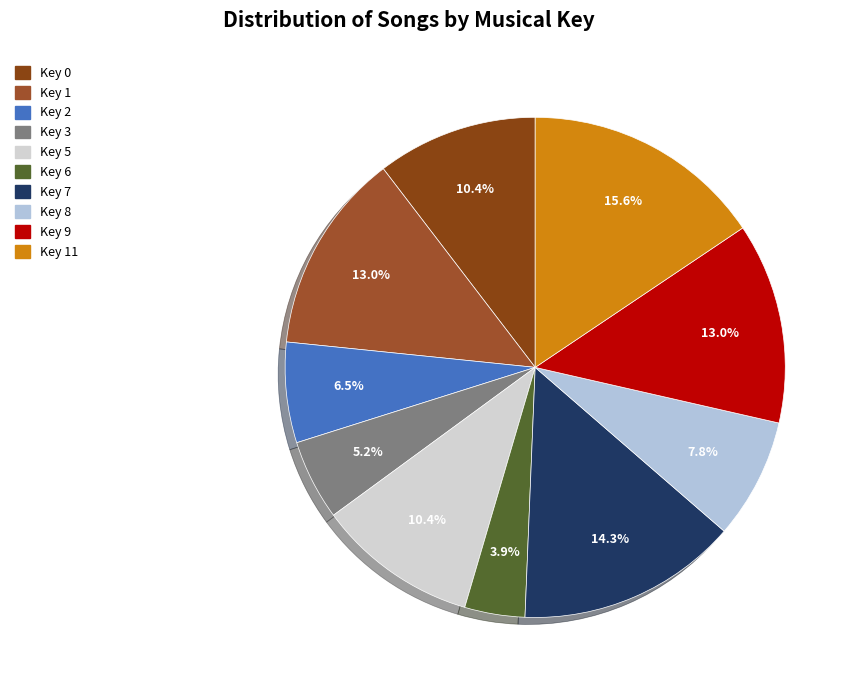

Which slice is the smallest?

Key 6